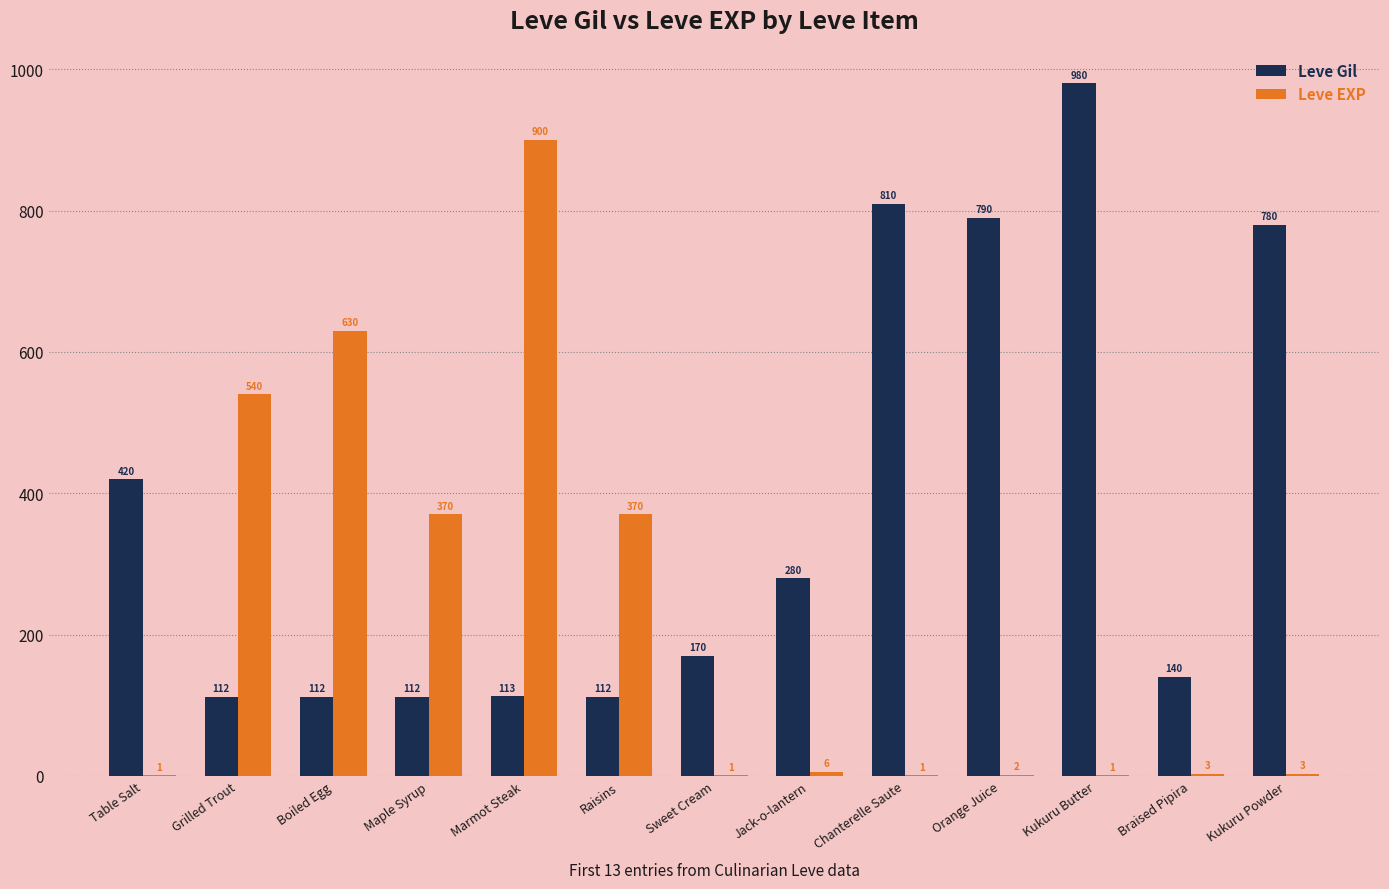

At which label does Leve Gil first exceed 170?

Table Salt